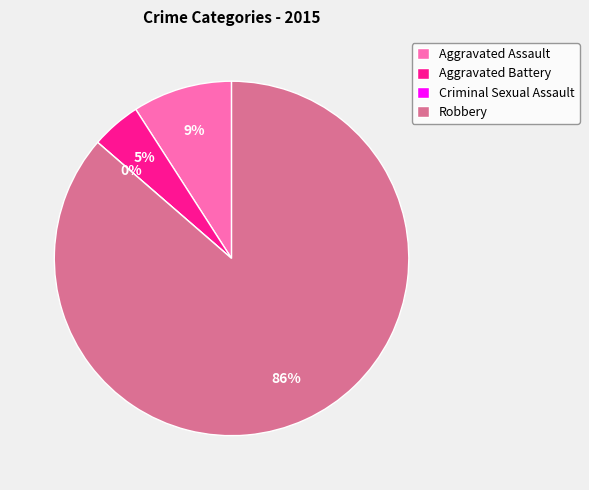

Combined, what portion of the pie is Criminal Sexual Assault and Aggravated Assault?

9.1%